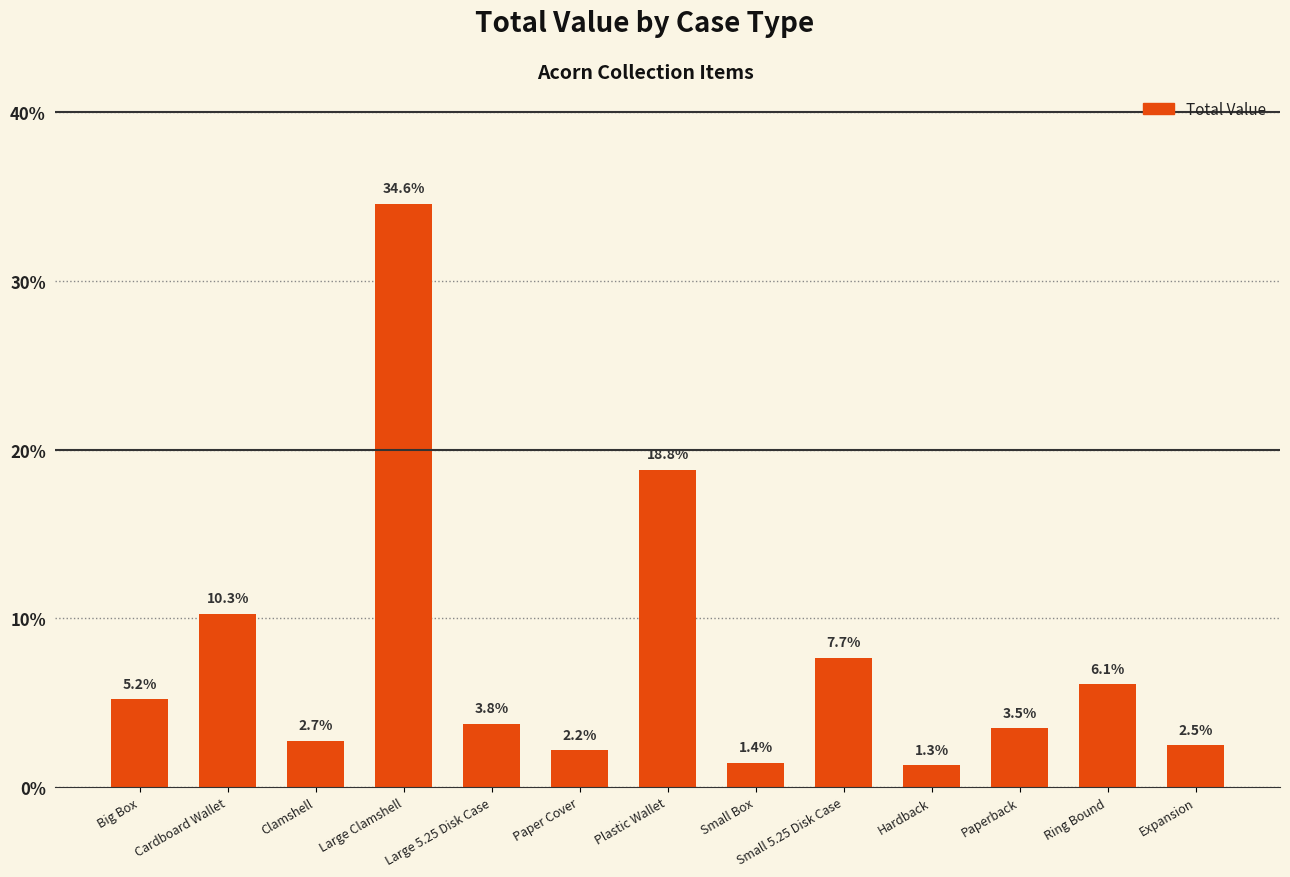

The chart shows a value of 18.8 at Plastic Wallet. True or false?

True